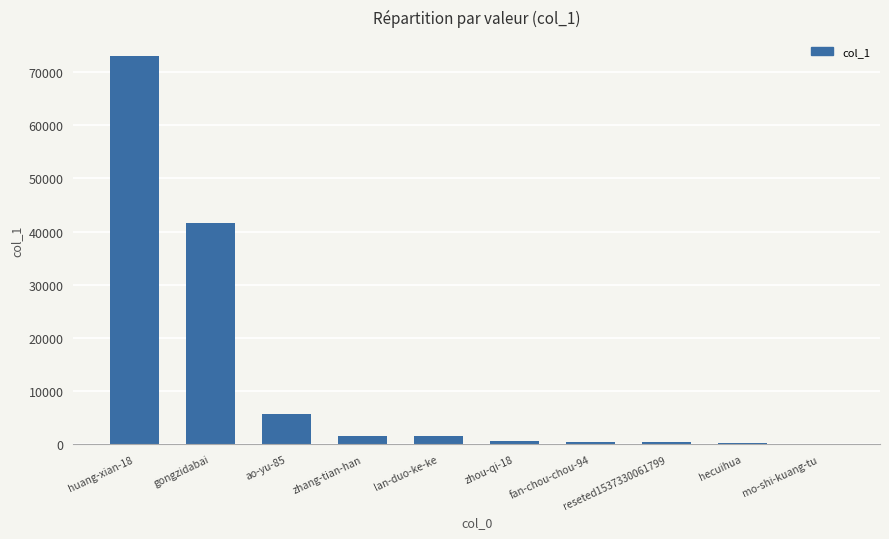

True or false: the data shows 367 at reseted1537330061799.

True